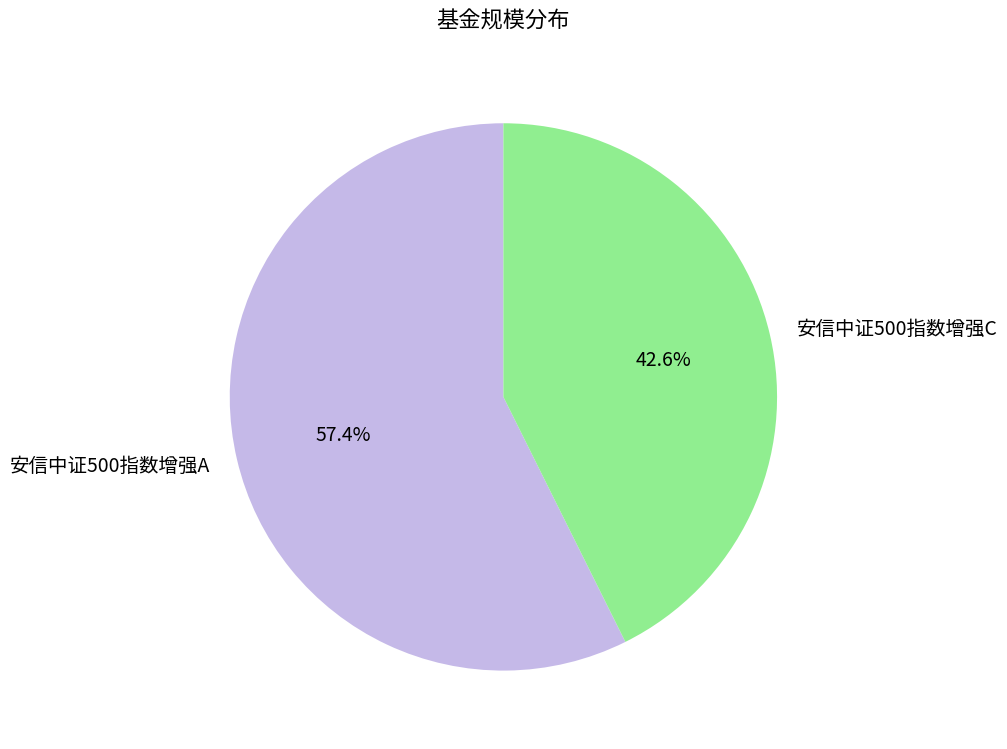

To the nearest percent, what is the average slice percentage?

50%